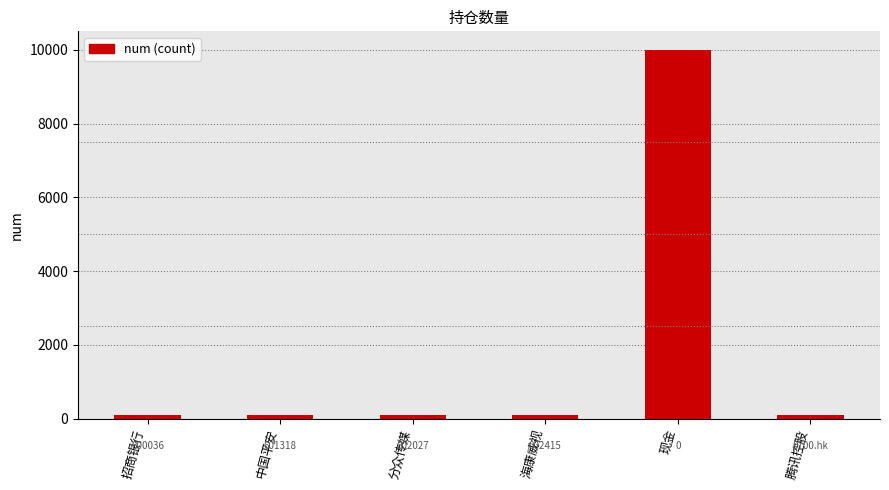

Reading left to right, extract all data points from this chart.

招商银行=100	中国平安=100	分众传媒=100	海康威视=100	现金=10000	腾讯控股=100